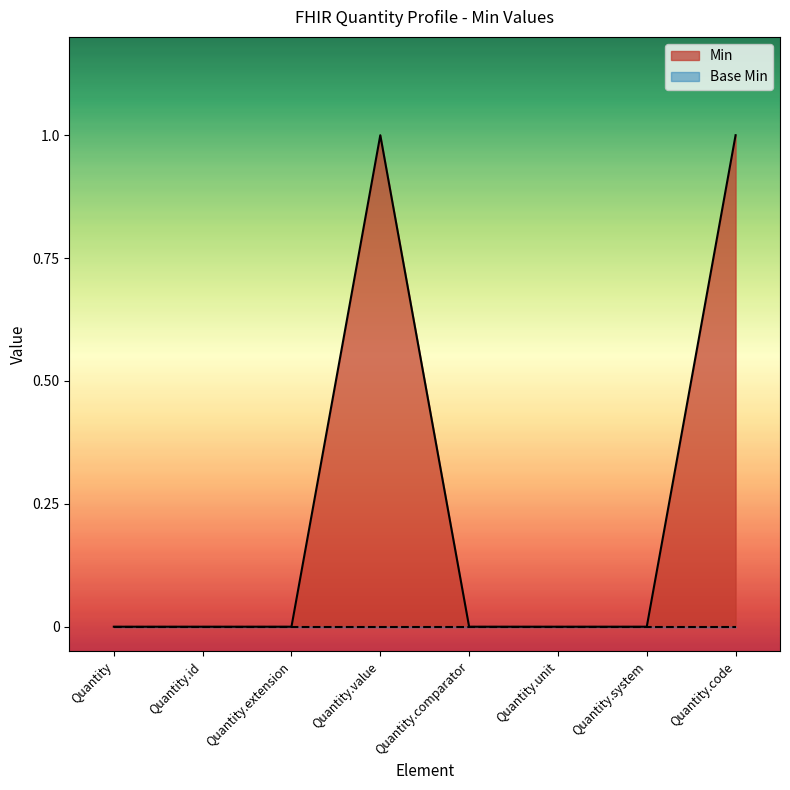

How many positive values are there?

2